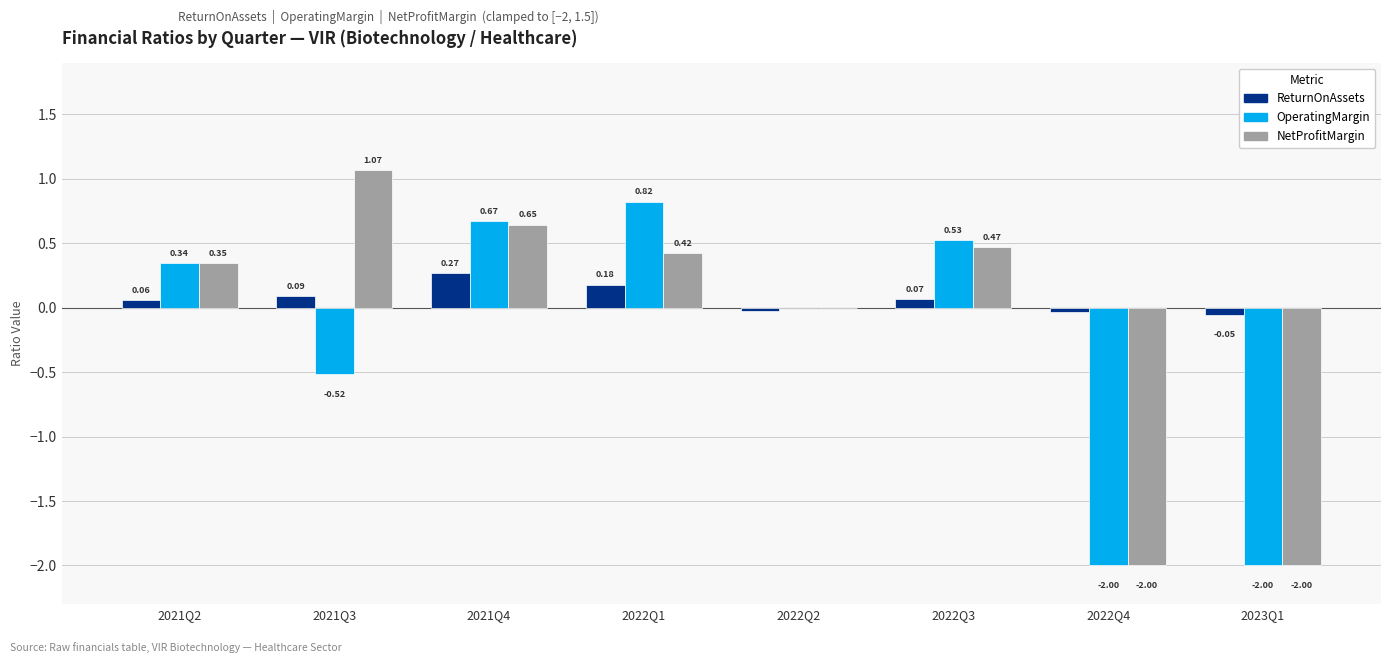

What is the sum of all NetProfitMargin values?

-1.0